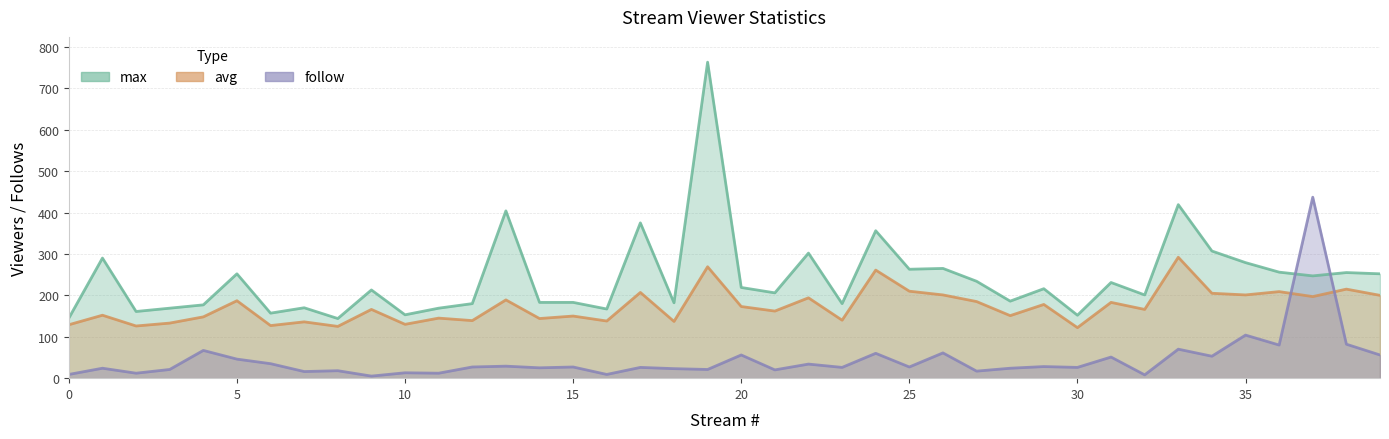

What is the sum of the avg values at 22 and 4?

342